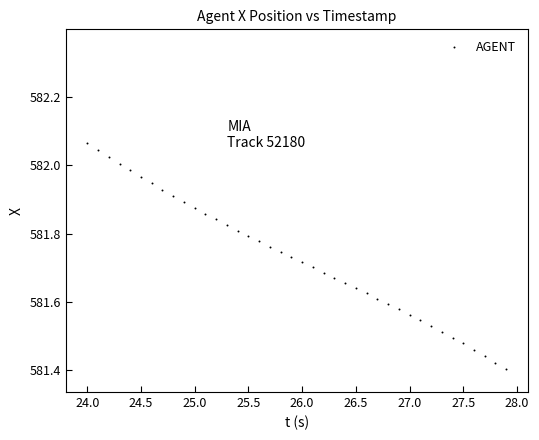

What is the range of Y values (max minus min)?

0.7